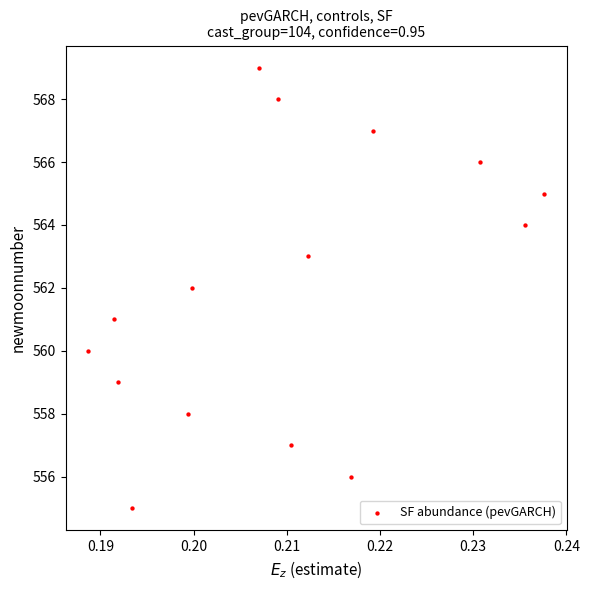

What is the range of Y values (max minus min)?

14